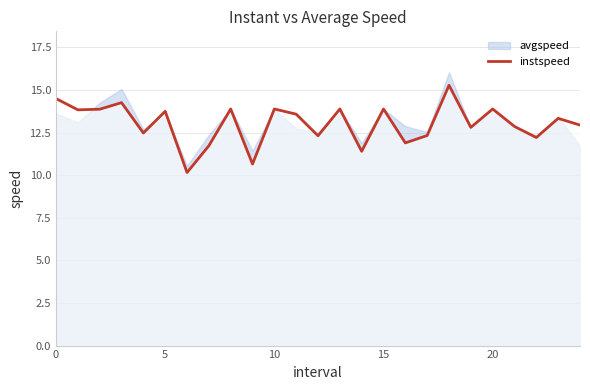

What is the maximum value for instspeed?

15.3